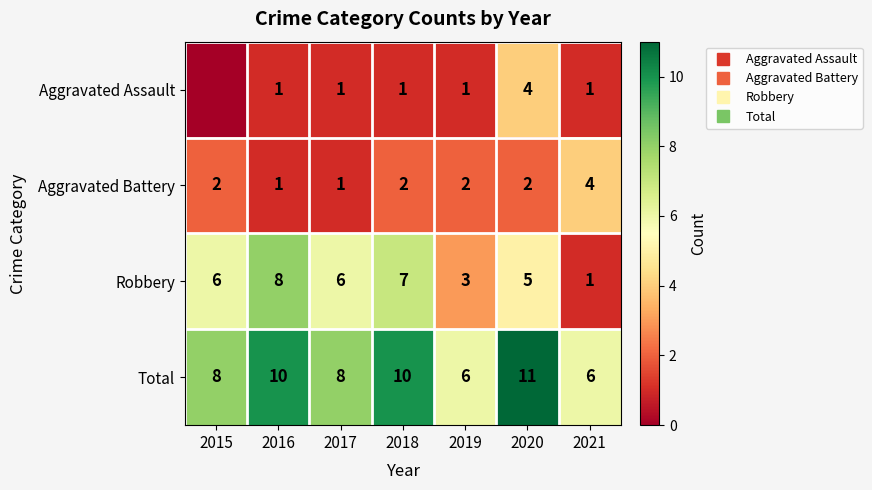

Which series changed the most between 2018 and 2020?

Aggravated Assault